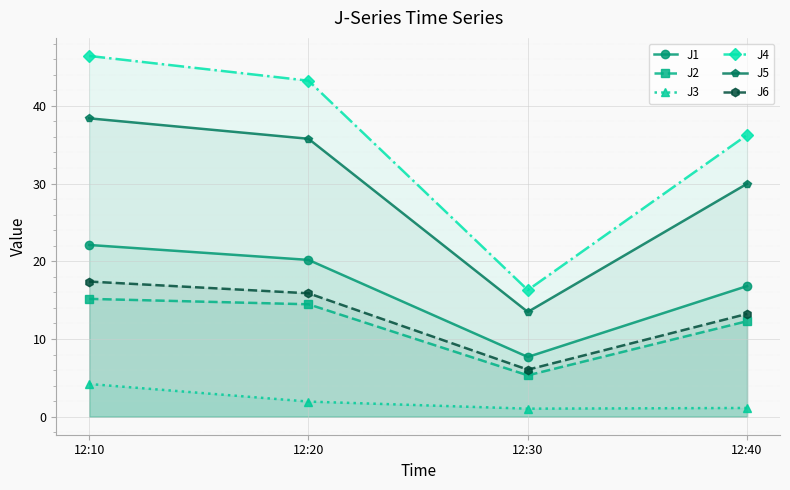

Reading left to right, extract all data points from this chart.

J1: 12:10=22.1	12:20=20.2	12:30=7.7	12:40=16.8
J2: 12:10=15.2	12:20=14.5	12:30=5.3	12:40=12.3
J3: 12:10=4.2	12:20=1.9	12:30=1.0	12:40=1.1
J4: 12:10=46.4	12:20=43.2	12:30=16.3	12:40=36.3
J5: 12:10=38.4	12:20=35.8	12:30=13.5	12:40=30.0
J6: 12:10=17.4	12:20=15.9	12:30=6.0	12:40=13.2